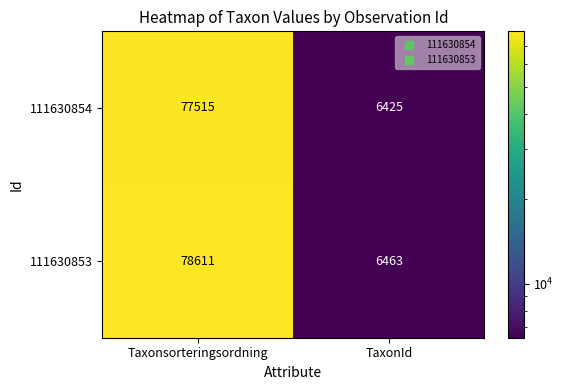

What is the sum of the 111630854 values at TaxonId and Taxonsorteringsordning?

83940